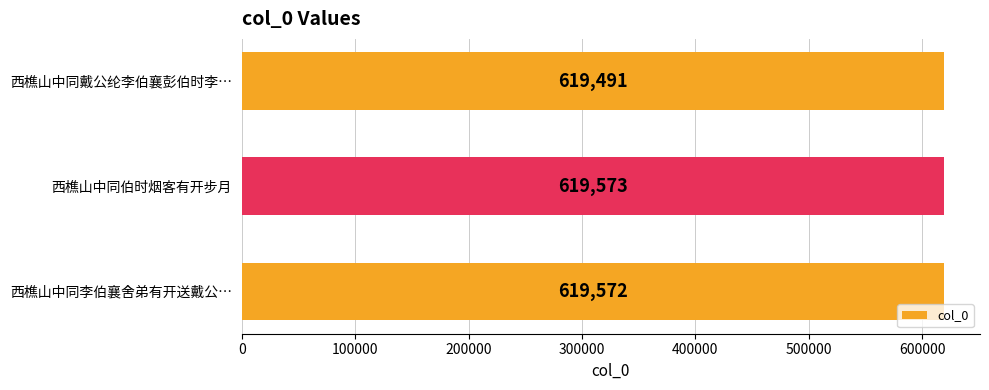

Reading top to bottom, transcribe all the data shown in this chart.

619491	619573	619572